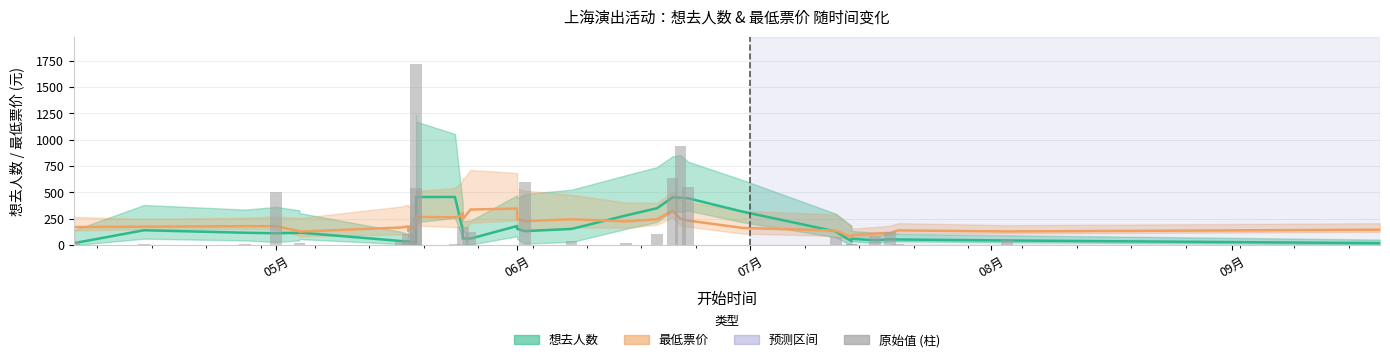

Reading right to left, extract all data points from this chart.

想去人数: 19.0	44.5	53.8	55.2	47.0	60.4	37.4	130.2	317.8	444.4	450.8	452.8	350.4	281.6	153.8	133.2	155.2	181.4	62.2	63.2	65.2	148.4	457.4	456.6	457.2	456.6	348.6	26.8	32.2	36.4	35.2	39.8	119.4	116.8	113.0	118.0	141.2	19.0
最低票价: 146.7	130.0	140.0	116.0	110.0	93.8	77.8	137.8	163.4	233.2	249.4	325.4	245.4	225.4	245.4	227.4	247.4	347.4	337.8	246.0	304.0	284.0	264.0	268.0	285.2	209.2	183.6	163.6	163.6	138.4	178.0	167.2	128.8	132.4	180.0	180.0	175.5	171.3
想去人数 (原始): 0.0	48.0	9.0	121.0	91.0	7.0	7.0	76.0	6.0	555.0	945.0	640.0	108.0	16.0	43.0	601.0	1.0	5.0	126.0	174.0	5.0	6.0	15.0	542.0	1719.0	1.0	9.0	12.0	2.0	110.0	28.0	30.0	6.0	25.0	508.0	15.0	11.0	31.0